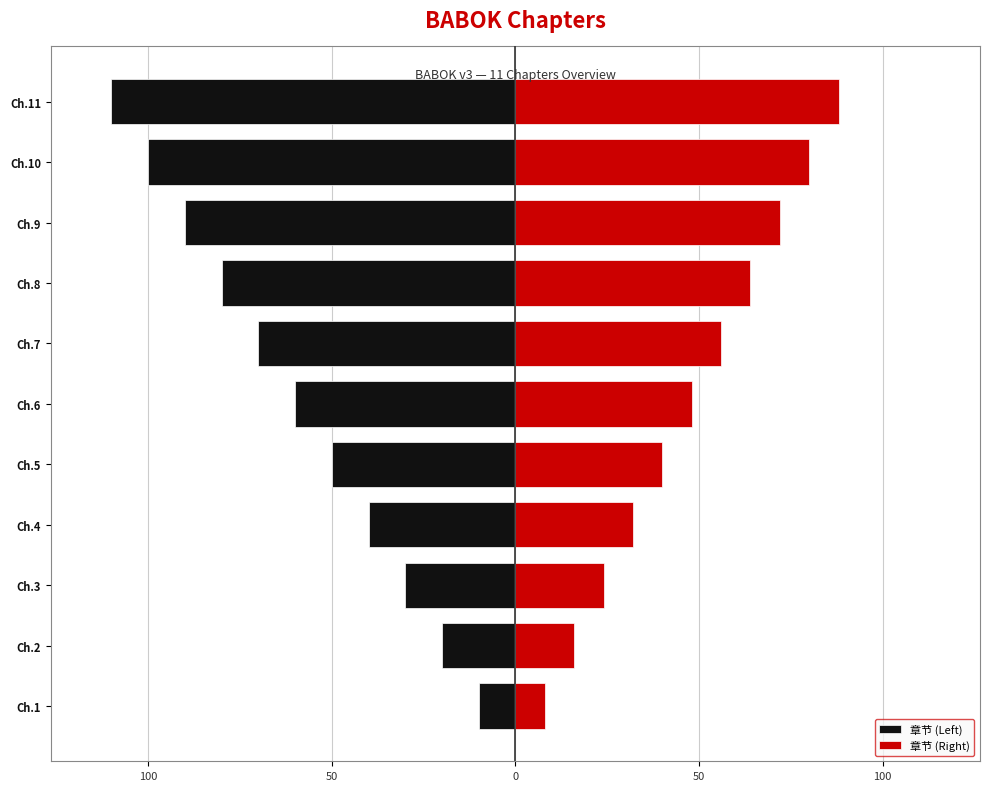

What is the average value of the 章节 (Left) series?

-60